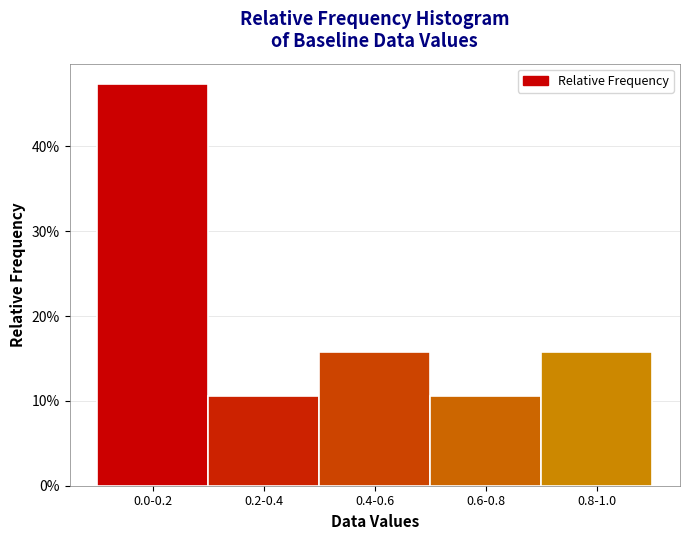

Does the chart contain any negative values?

No